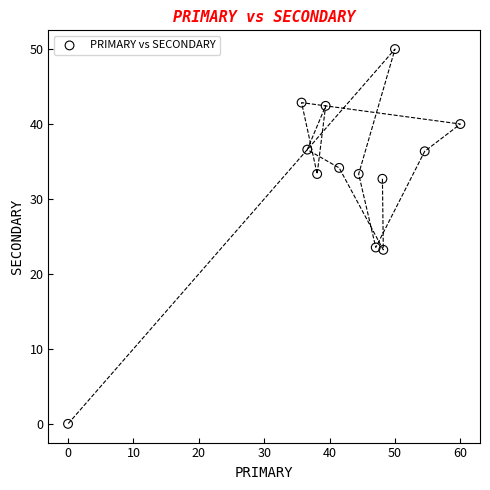

What is the range of Y values (max minus min)?

50.0